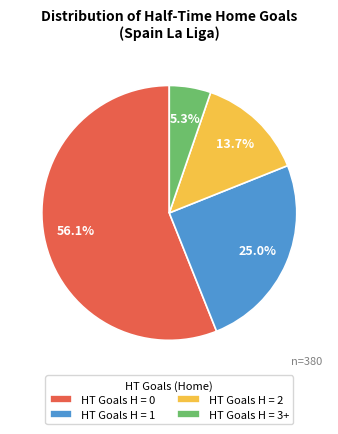

What is the total percentage of HT Goals H = 2 and HT Goals H = 1?

38.7%